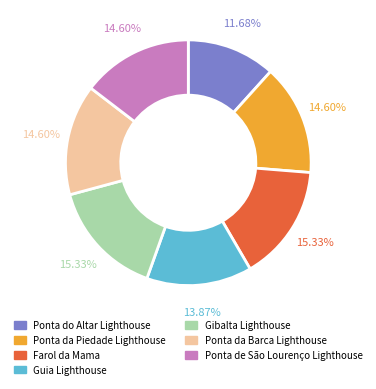

What is the smallest slice in the pie chart?

Ponta do Altar Lighthouse